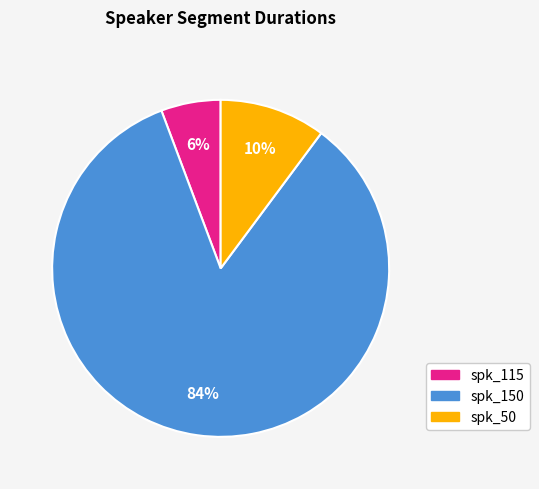

How many slices are in this pie chart?

3